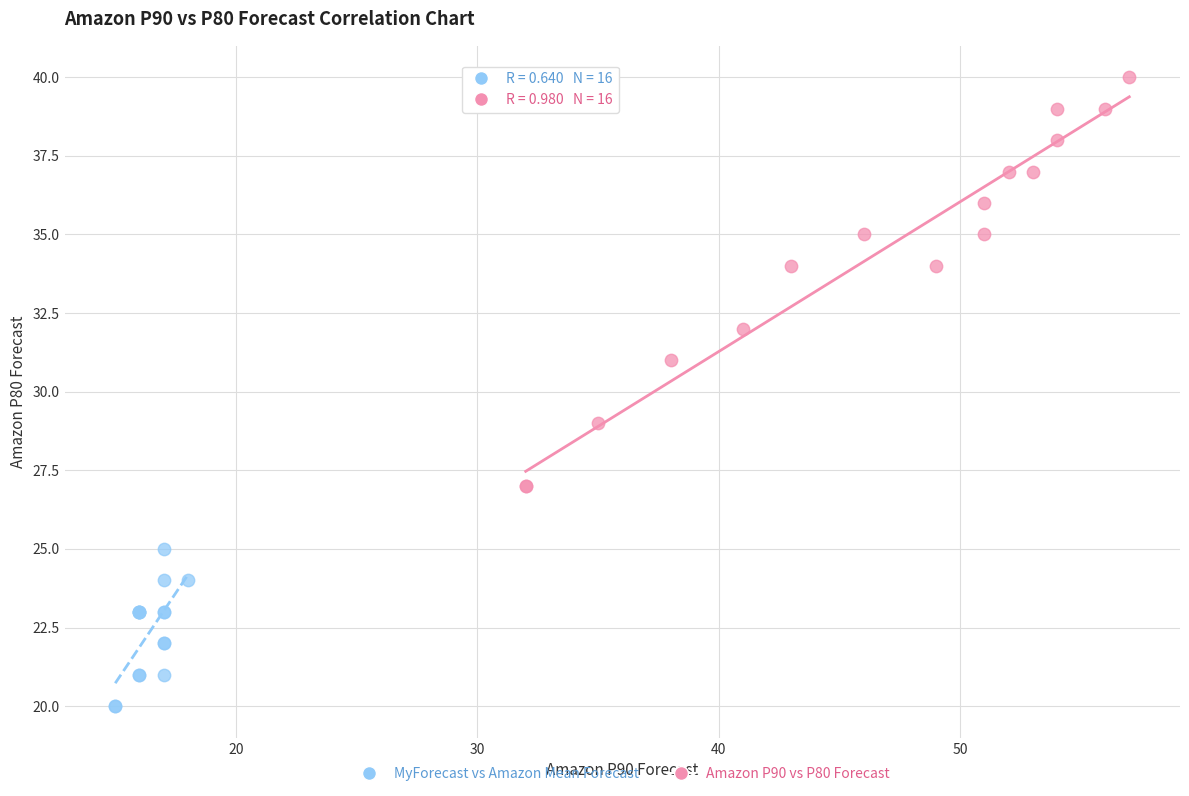

Which series contains the lowest Y value?

MyForecast vs Amazon Mean Forecast